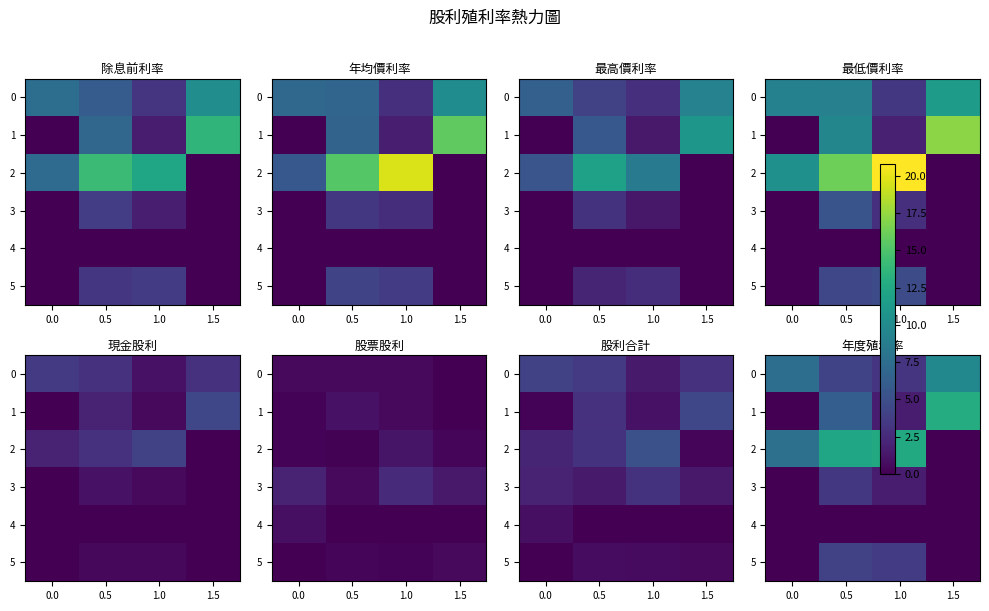

Rank the categories by 0 value from highest to lowest.

1.5, 0.0, 0.5, 1.0